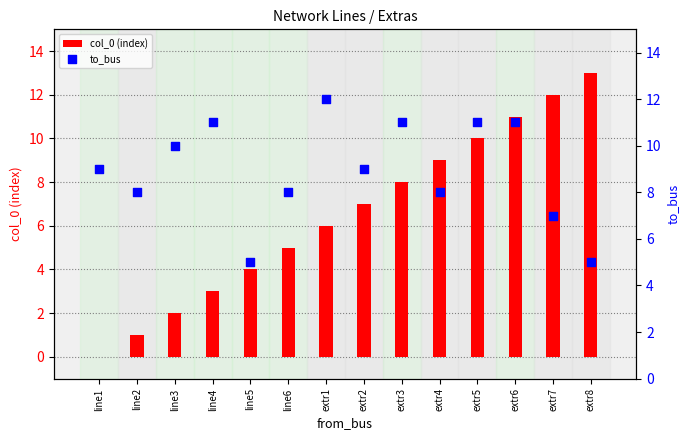

At which category is the sum across all series the highest?

extr6